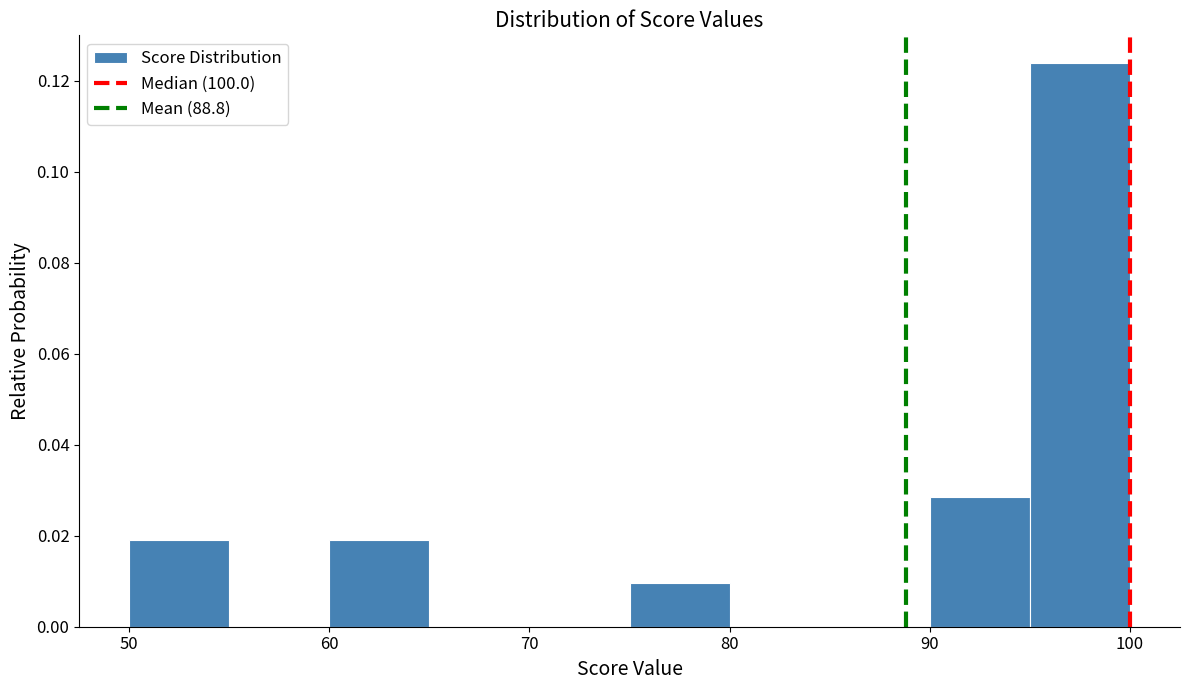

How tall is the bar that spans 60 to 65 on the x-axis? The values are not printed on the chart, so give them approximately, as read against the axis.

0.020